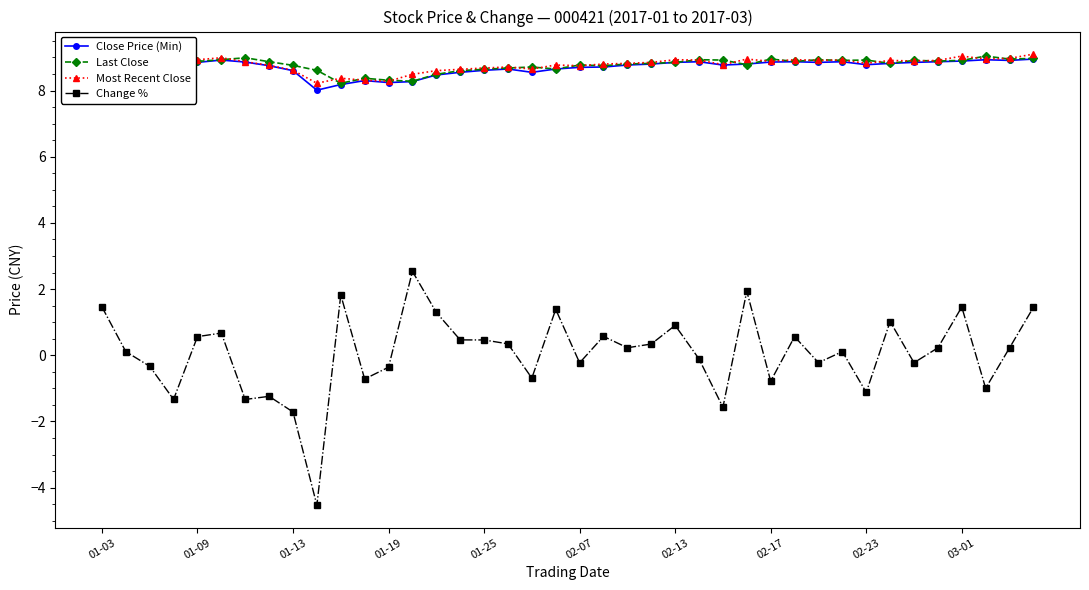

Does the chart display data point markers on the line(s)?

Yes